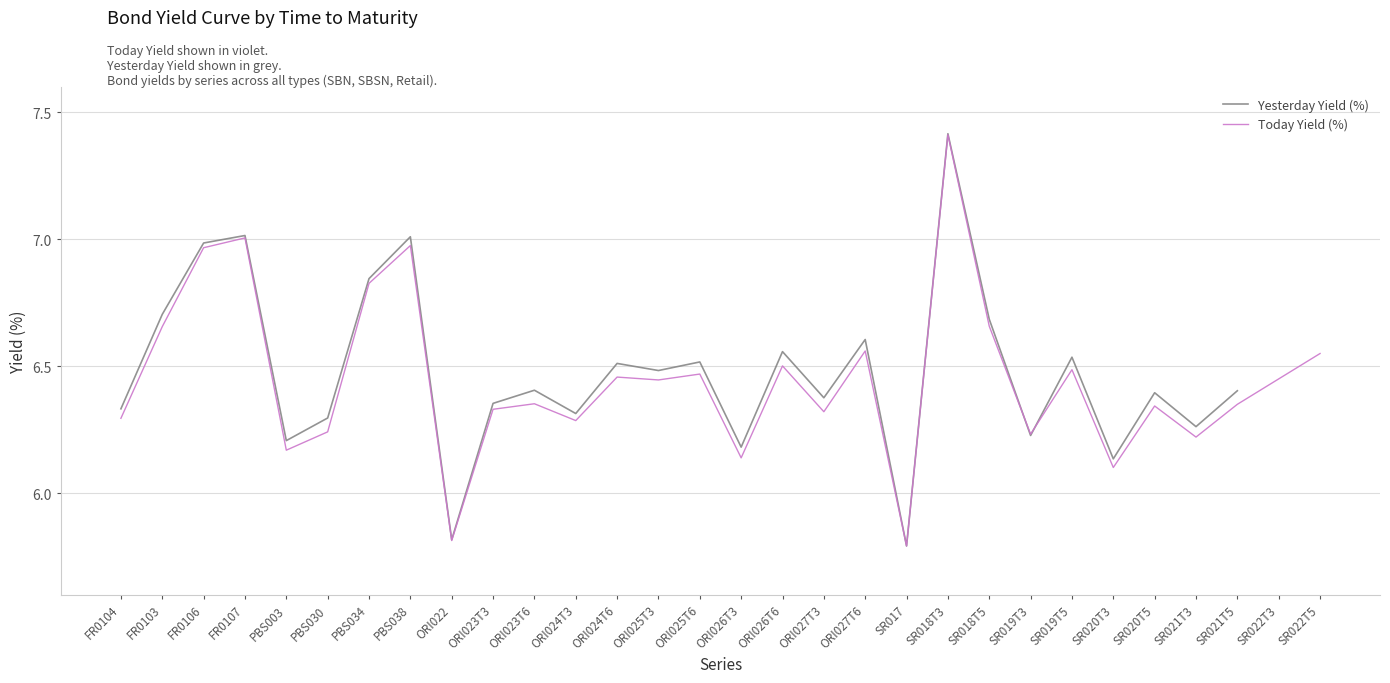

The Yesterday Yield (%) series shows 6.2 at ORI026T3. True or false?

True